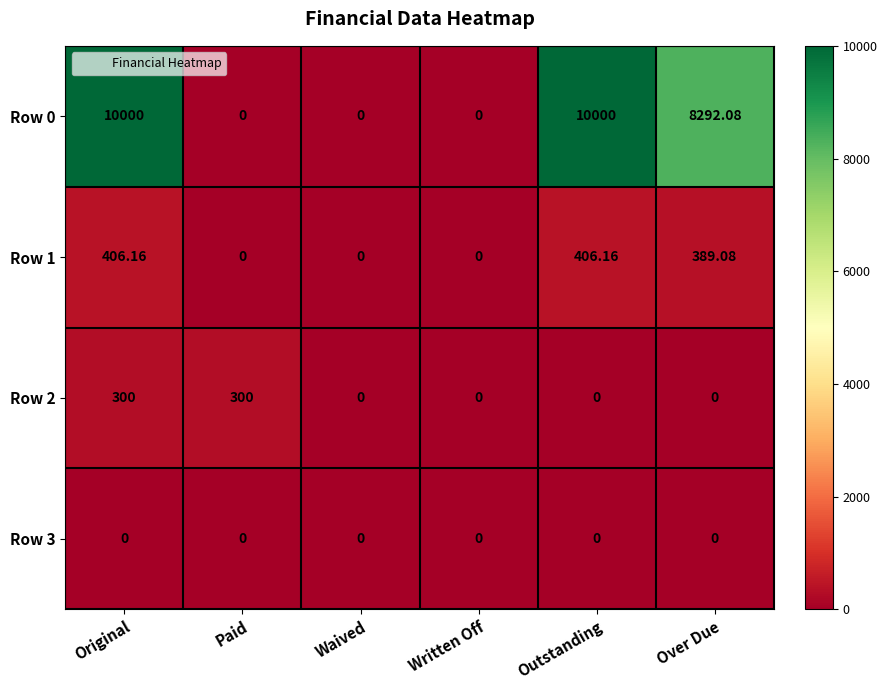

At which category is the sum across all series the highest?

Original